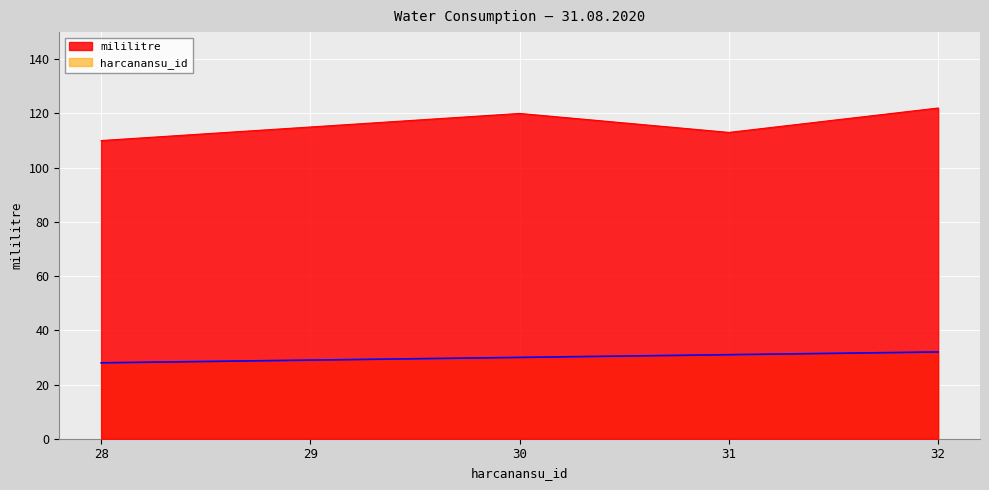

How many values in the harcanansu_id series are below 30?

2